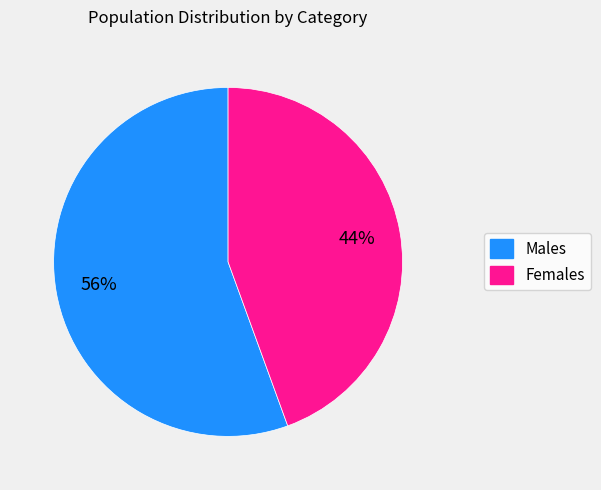

How many slices are in this pie chart?

2